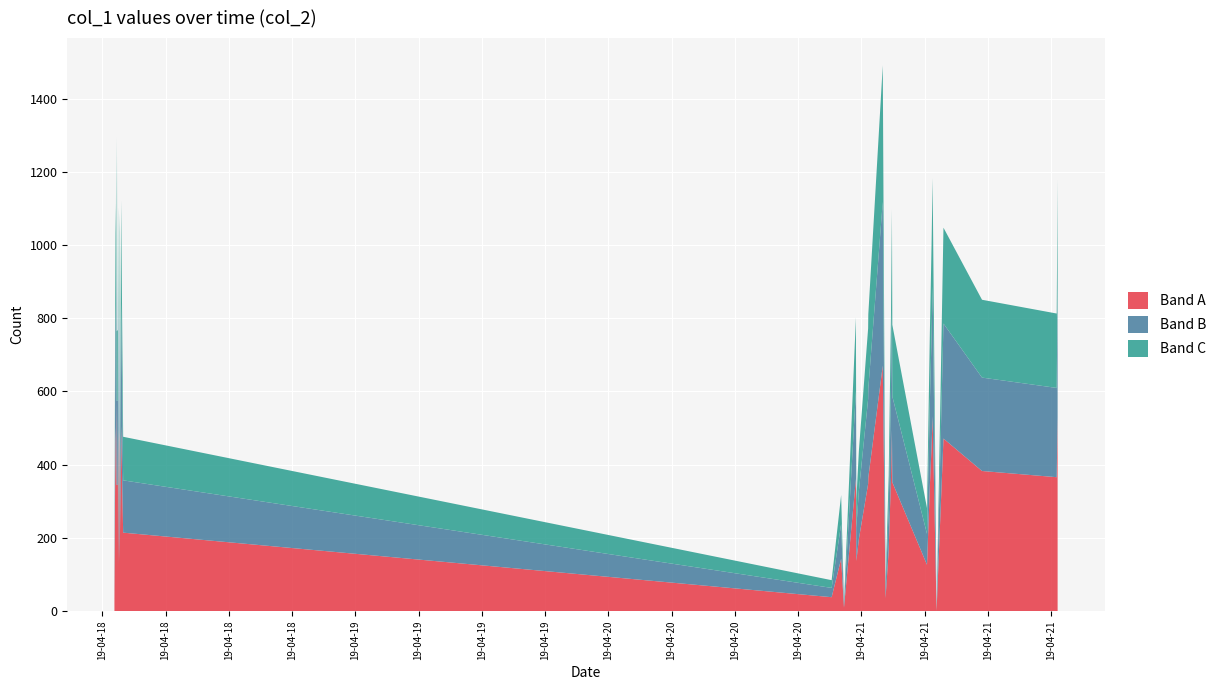

What is the maximum value for Band A?

670.9